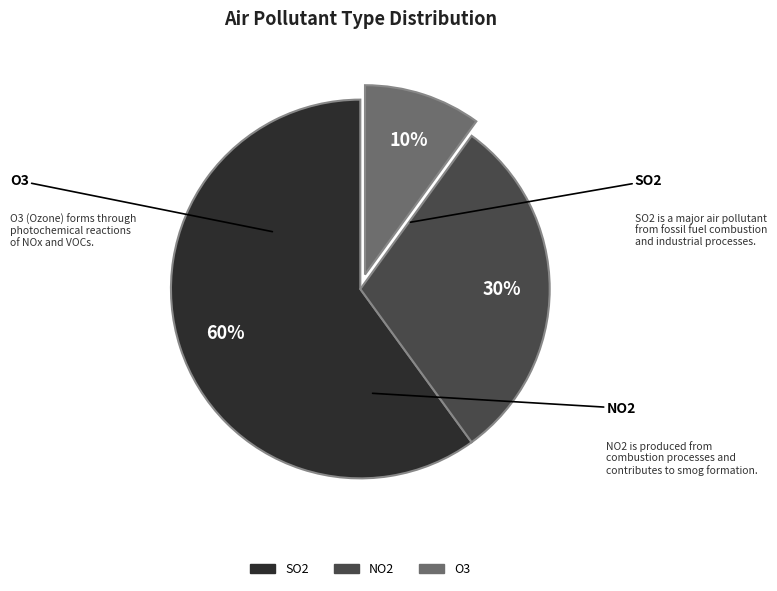

Which category has the smallest portion of the pie?

O3